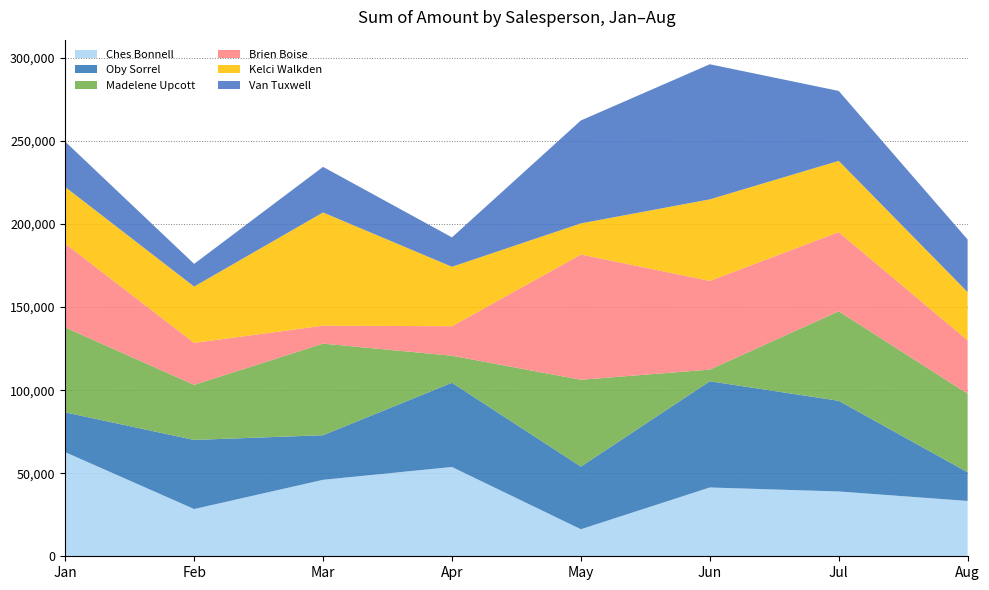

Reading left to right, transcribe all the data shown in this chart.

Ches Bonnell: 62671	28434	46032	53753	16282	41412	39011	33306
Oby Sorrel: 23954	41615	26838	50715	37702	63952	54600	17269
Madelene Upcott: 51107	33131	55146	16254	52276	7021	53872	47292
Brien Boise: 50449	25284	10787	17766	75390	53382	47649	32109
Kelci Walkden: 34104	33887	68159	35784	18746	49077	42889	29064
Van Tuxwell: 27307	13671	27454	17703	61950	81326	42105	31633